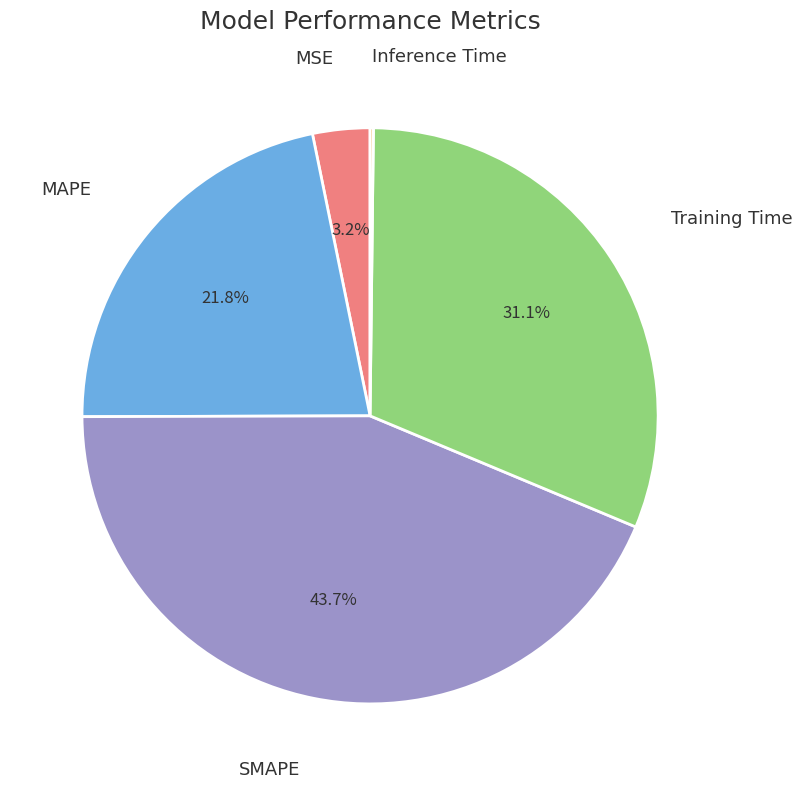

Does any single category account for the majority?

No